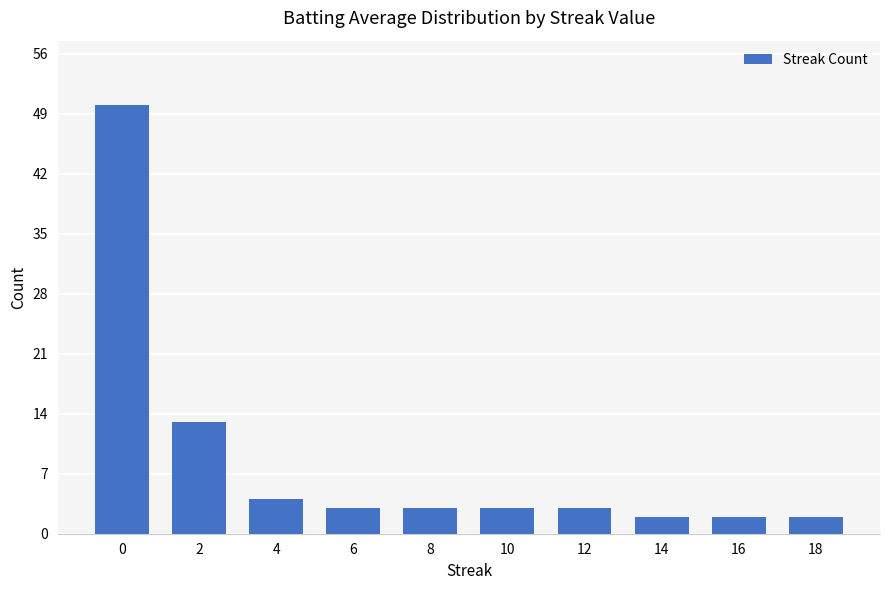

What is the ratio of the value at 10 to the value at 16?

1.5